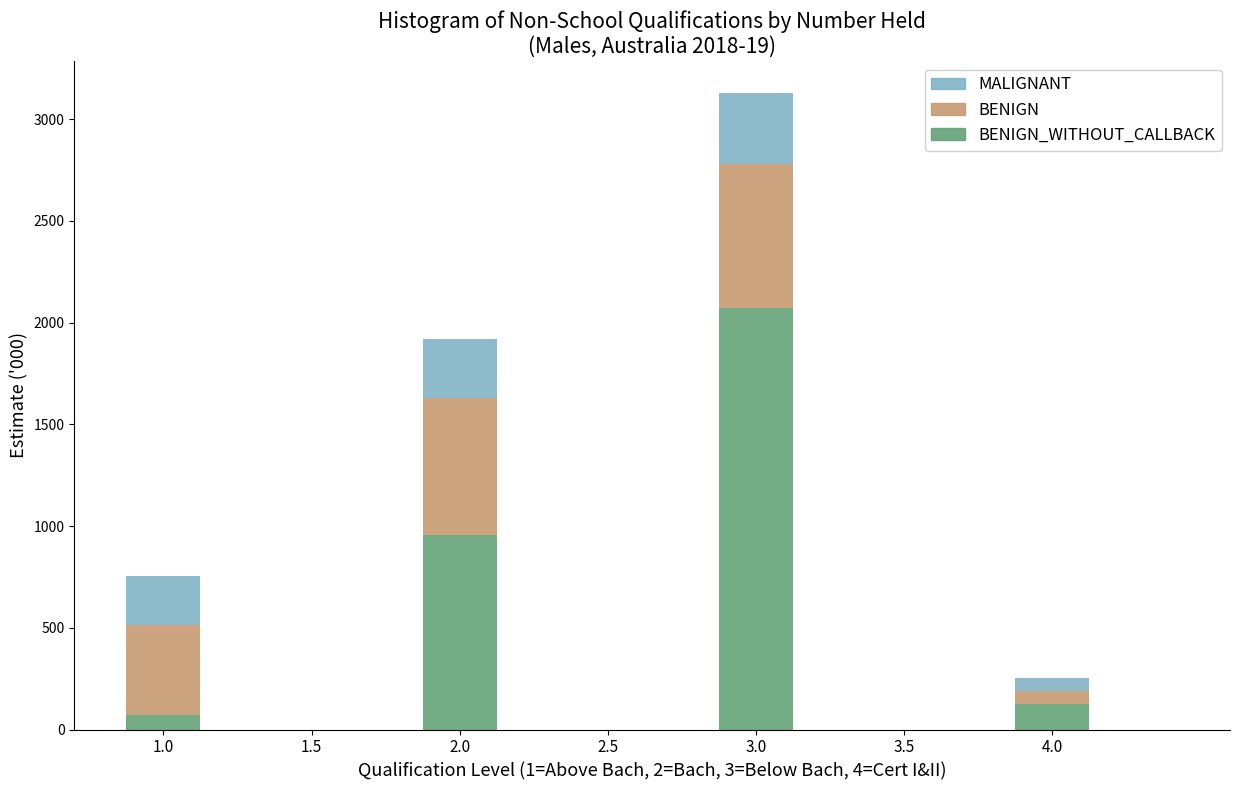

What is the total value across all series at 3.0?

3127.6